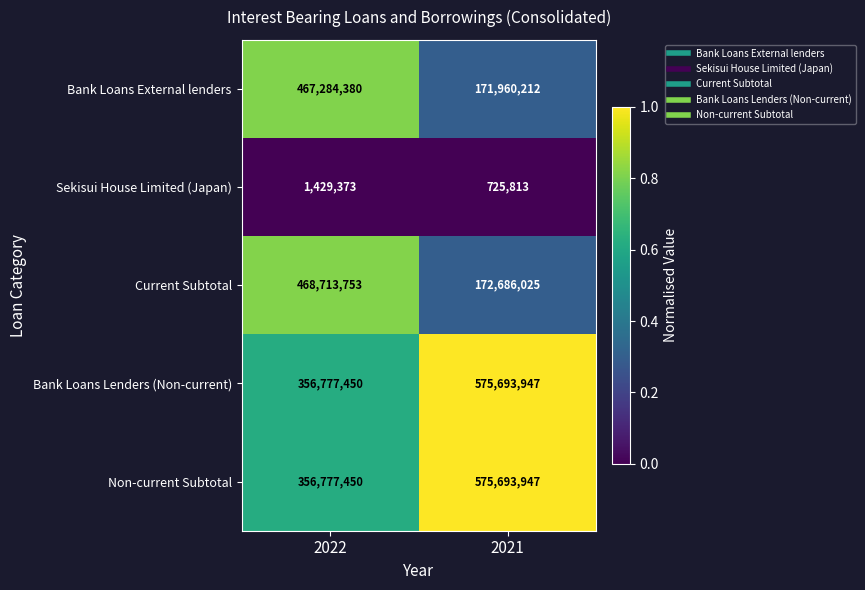

What is the total value across all series at 2022?

1650982406